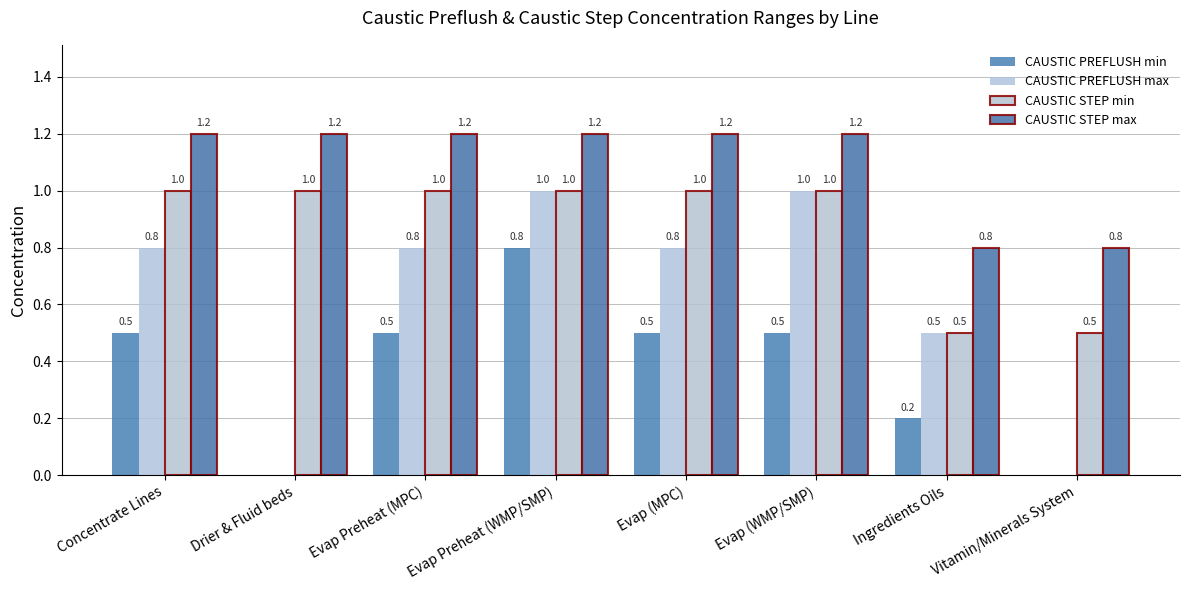

What is the value of the CAUSTIC PREFLUSH max bar at the 7th from the left?

0.5